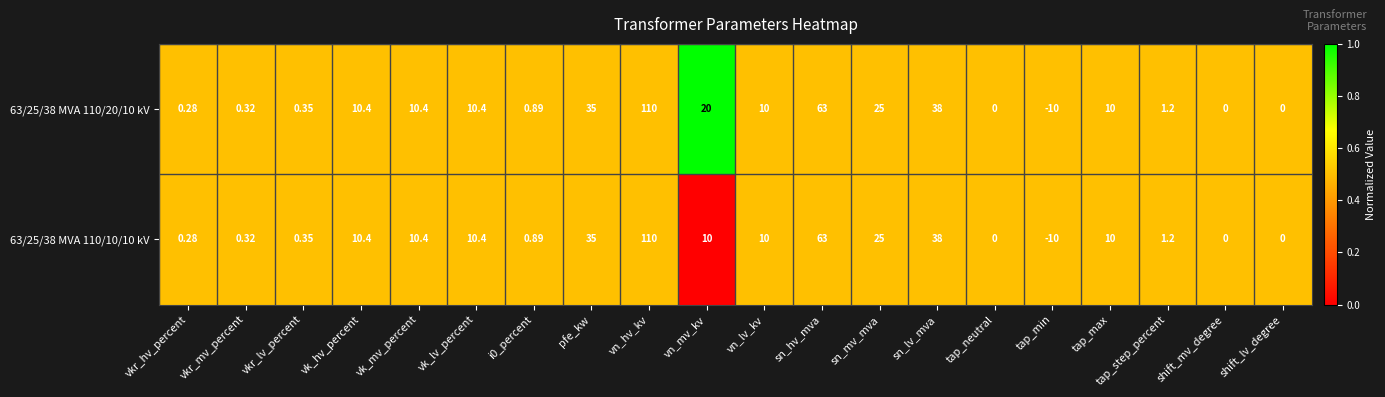

Which category has the highest value across all series?

vn_hv_kv